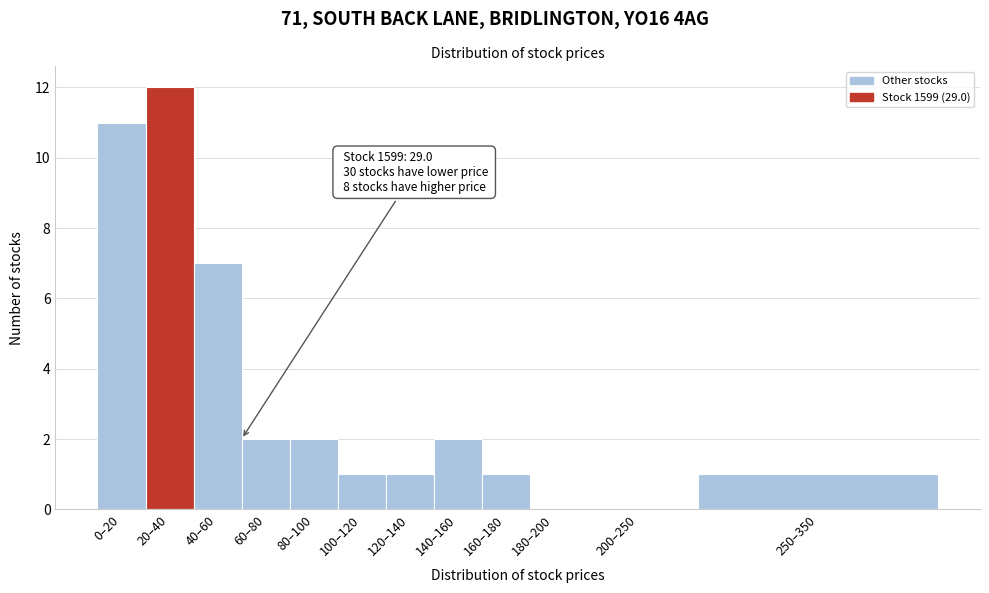

Reading left to right, extract all data points from this chart.

0–20=11	20–40=12	40–60=7	60–80=2	80–100=2	100–120=1	120–140=1	140–160=2	160–180=1	180–200=0	200–250=0	250–350=1